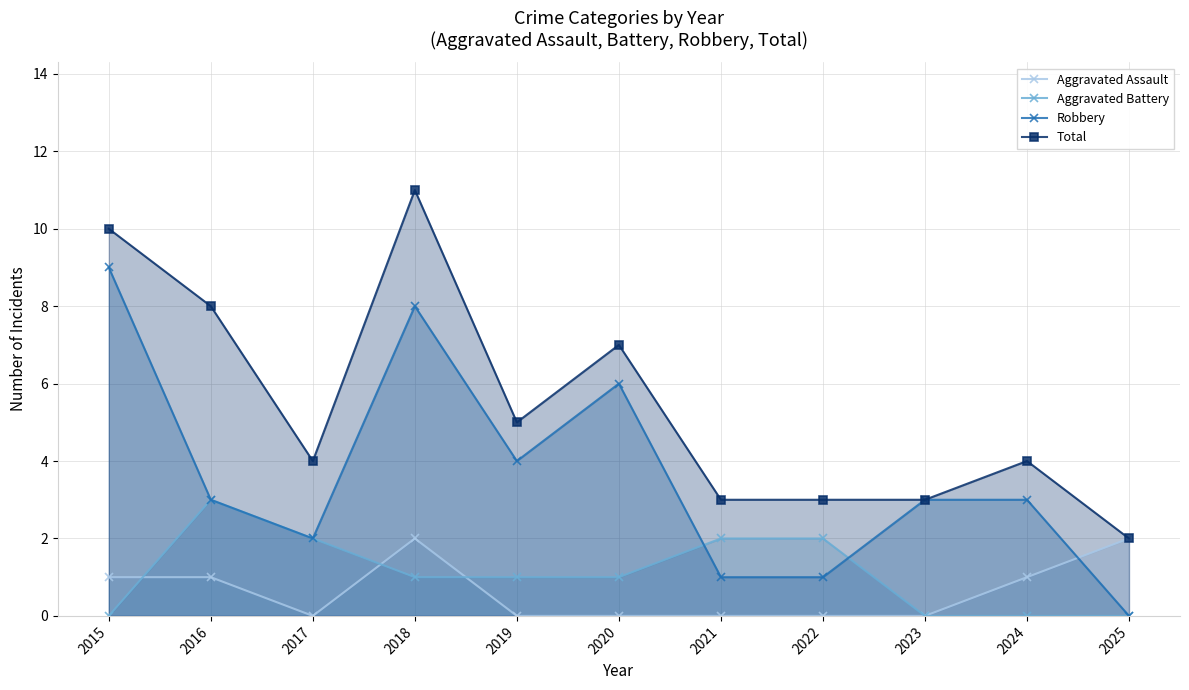

What are all the series names shown in the legend?

Aggravated Assault, Aggravated Battery, Robbery, Total